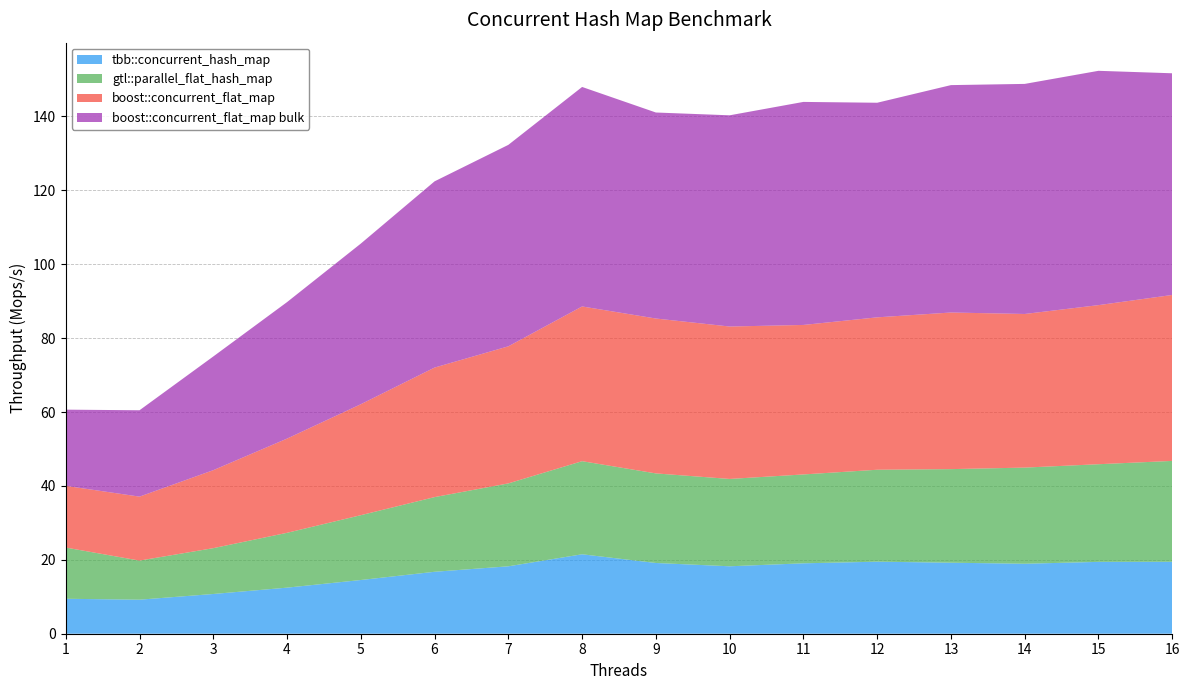

Reading left to right, what are all the values shown in this chart?

tbb::concurrent_hash_map: 9.5	9.2	10.8	12.5	14.5	16.8	18.2	21.5	19.1	18.3	19.1	19.5	19.2	18.9	19.4	19.5
gtl::parallel_flat_hash_map: 13.9	10.6	12.4	14.8	17.5	20.2	22.4	25.2	24.2	23.6	24.1	24.9	25.3	26.0	26.4	27.3
boost::concurrent_flat_map: 16.7	17.3	21.1	25.5	30.0	35.1	37.1	41.9	41.9	41.2	40.5	41.2	42.4	41.6	43.1	44.9
boost::concurrent_flat_map bulk: 20.6	23.4	30.8	36.9	43.5	50.4	54.5	59.4	55.8	57.2	60.4	58.1	61.5	62.3	63.4	60.0